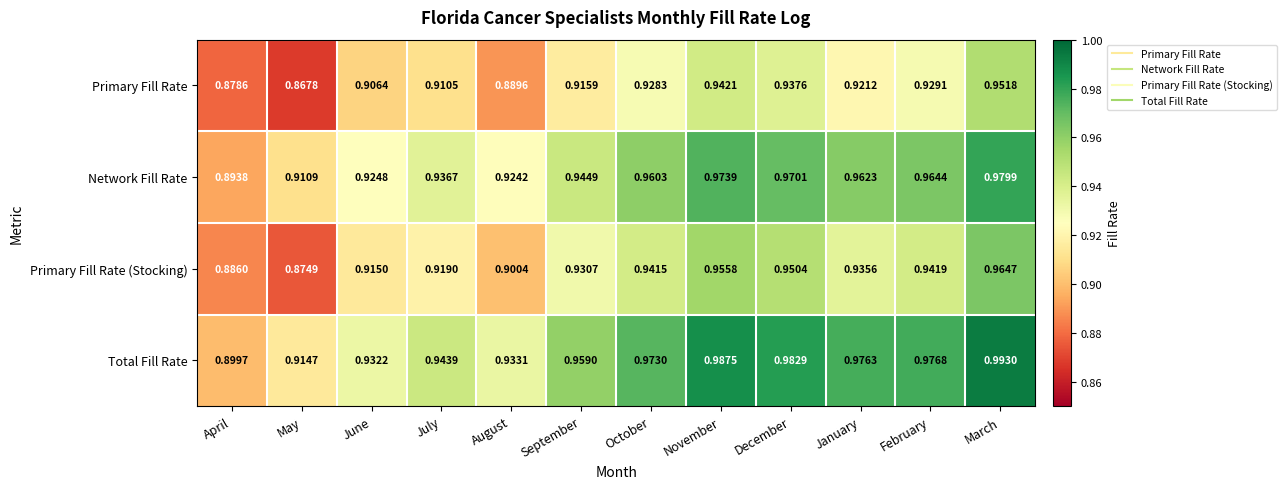

At September, list the series in order from smallest to largest.

Primary Fill Rate, Primary Fill Rate (Stocking), Network Fill Rate, Total Fill Rate